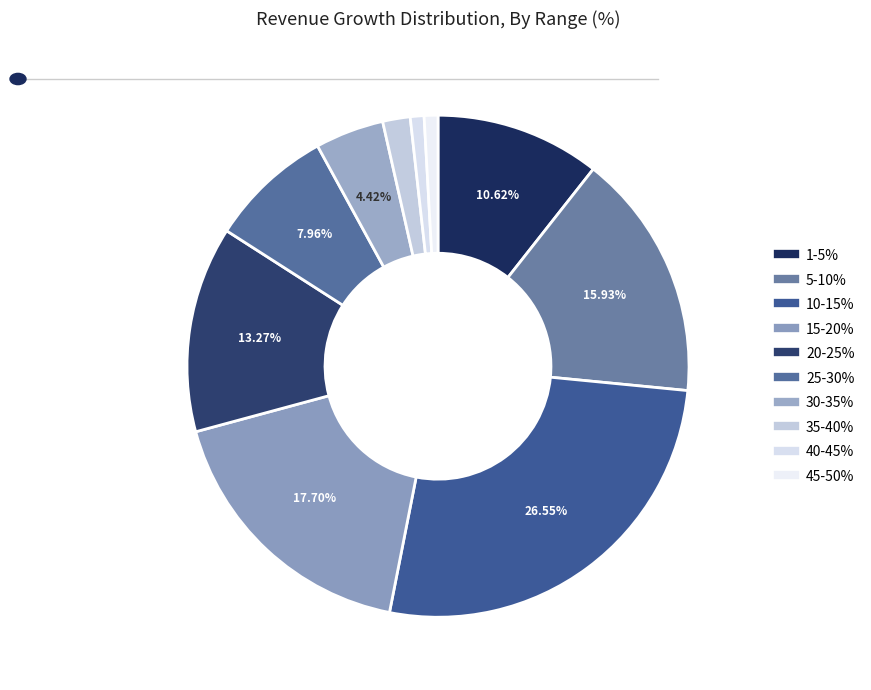

How many slices are in this pie chart?

10